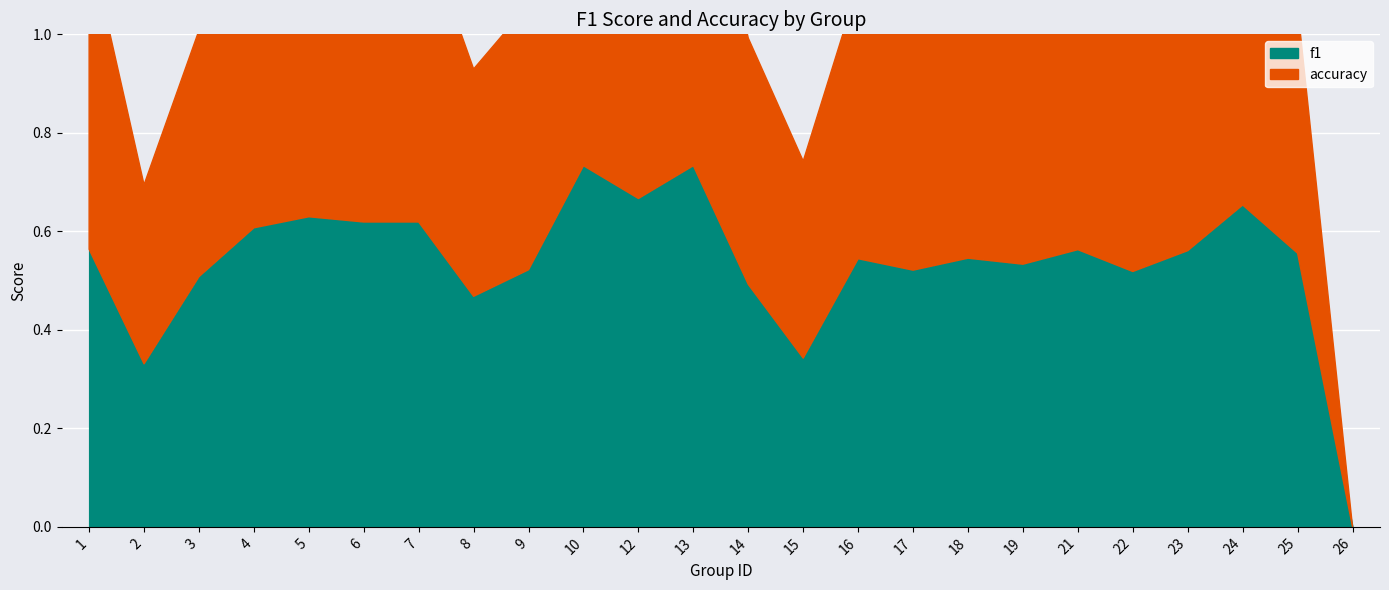

What are all the series names shown in the legend?

f1, accuracy